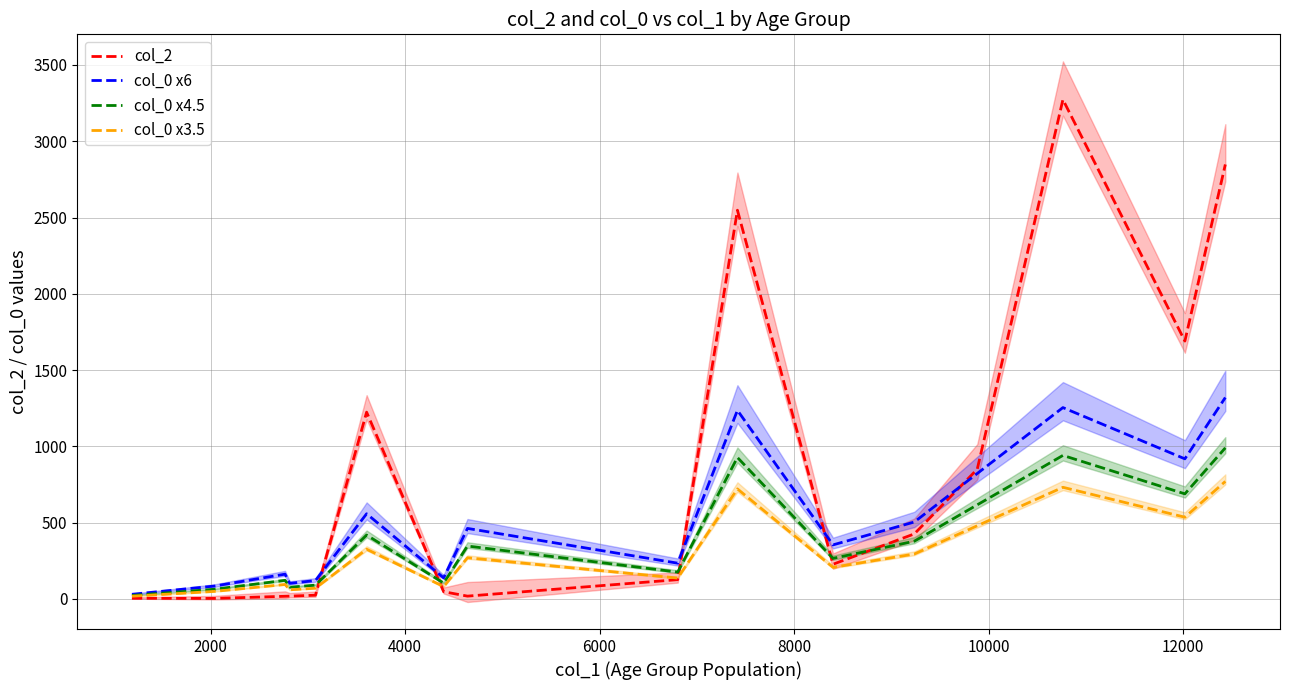

Reading left to right, transcribe all the data shown in this chart.

col_2: 4.0	3.0	17.0	18.0	24.0	1224.0	47.0	18.0	126.0	2548.0	227.0	426.0	850.0	3273.0	1690.0	2848.0
col_0 x6: 30.0	84.0	162.0	102.0	120.0	558.0	138.0	462.0	234.0	1236.0	354.0	504.0	822.0	1254.0	918.0	1320.0
col_0 x4.5: 22.5	63.0	121.5	76.5	90.0	418.5	103.5	346.5	175.5	927.0	265.5	378.0	616.5	940.5	688.5	990.0
col_0 x3.5: 17.5	49.0	94.5	59.5	70.0	325.5	80.5	269.5	136.5	721.0	206.5	294.0	479.5	731.5	535.5	770.0